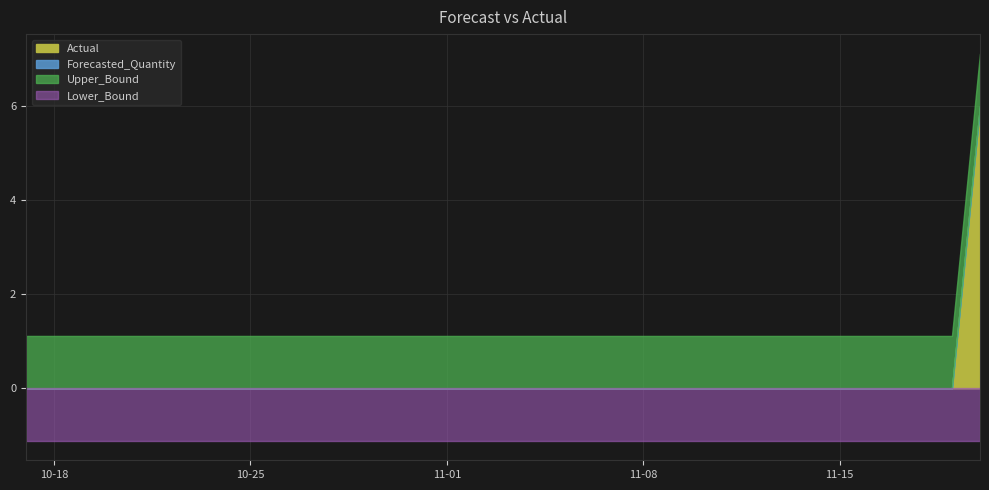

What is the greatest value displayed?

6.0